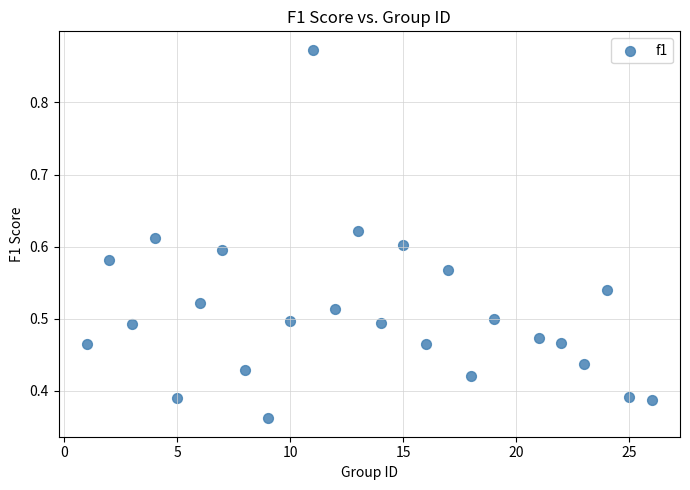

Count the number of points in this scatter plot.

25